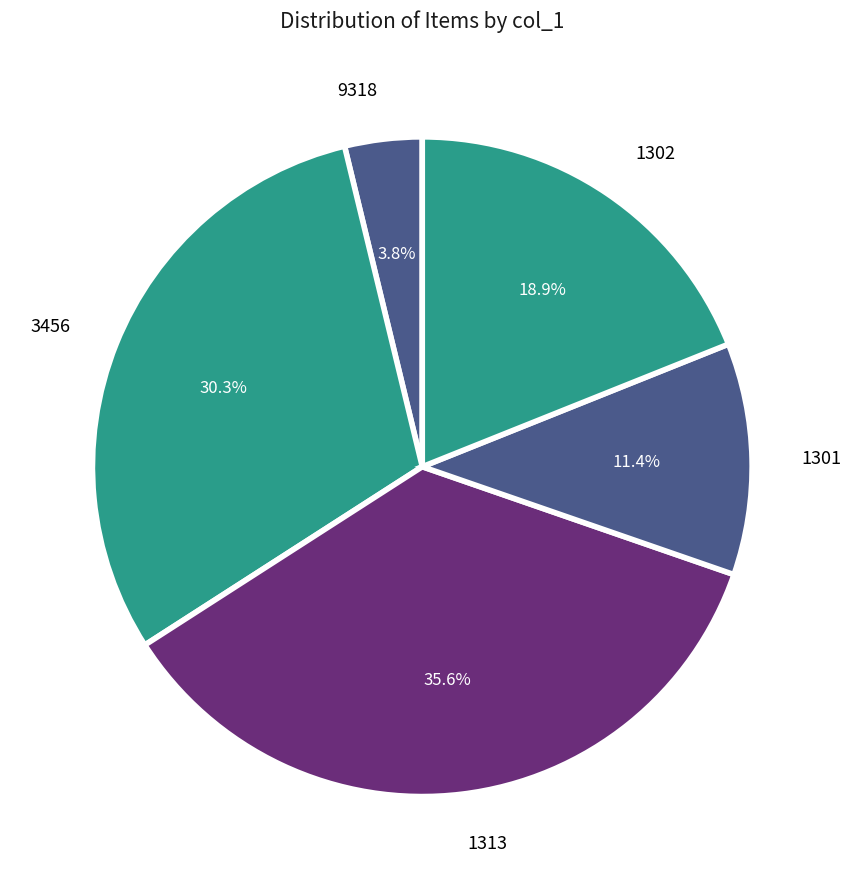

Count the number of slices in the pie.

5